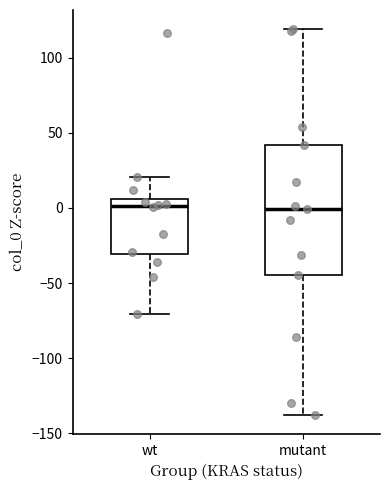

Comparing the boxes themselves (not the whiskers), which one is the tallest?

mutant